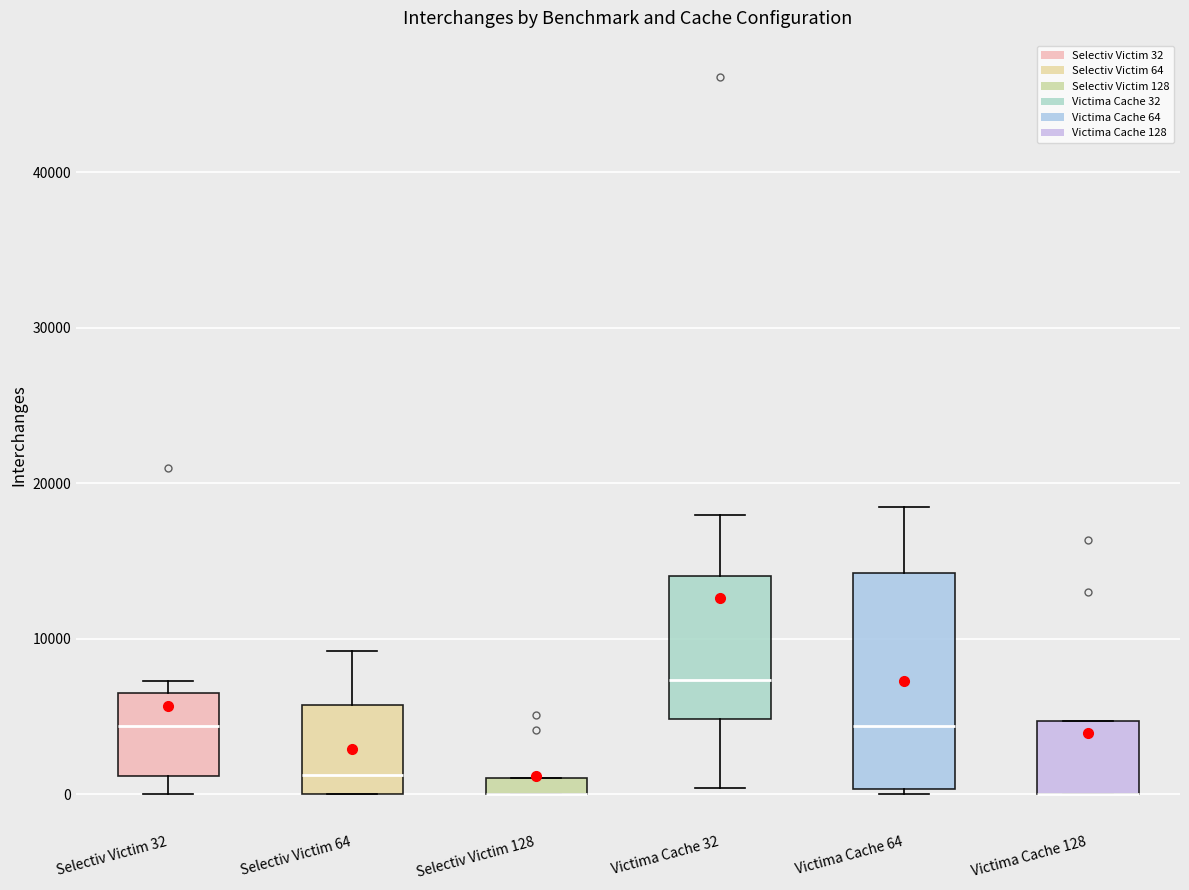

Comparing the boxes themselves (not the whiskers), which one is the tallest?

Victima Cache 64